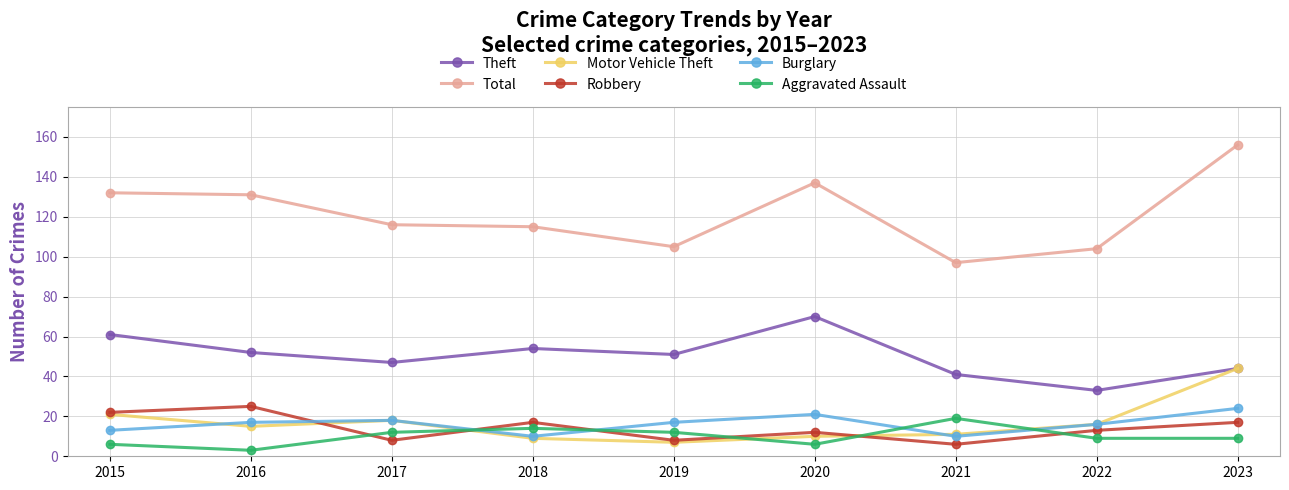

True or false: Burglary has a value of 17 at 2019.

True